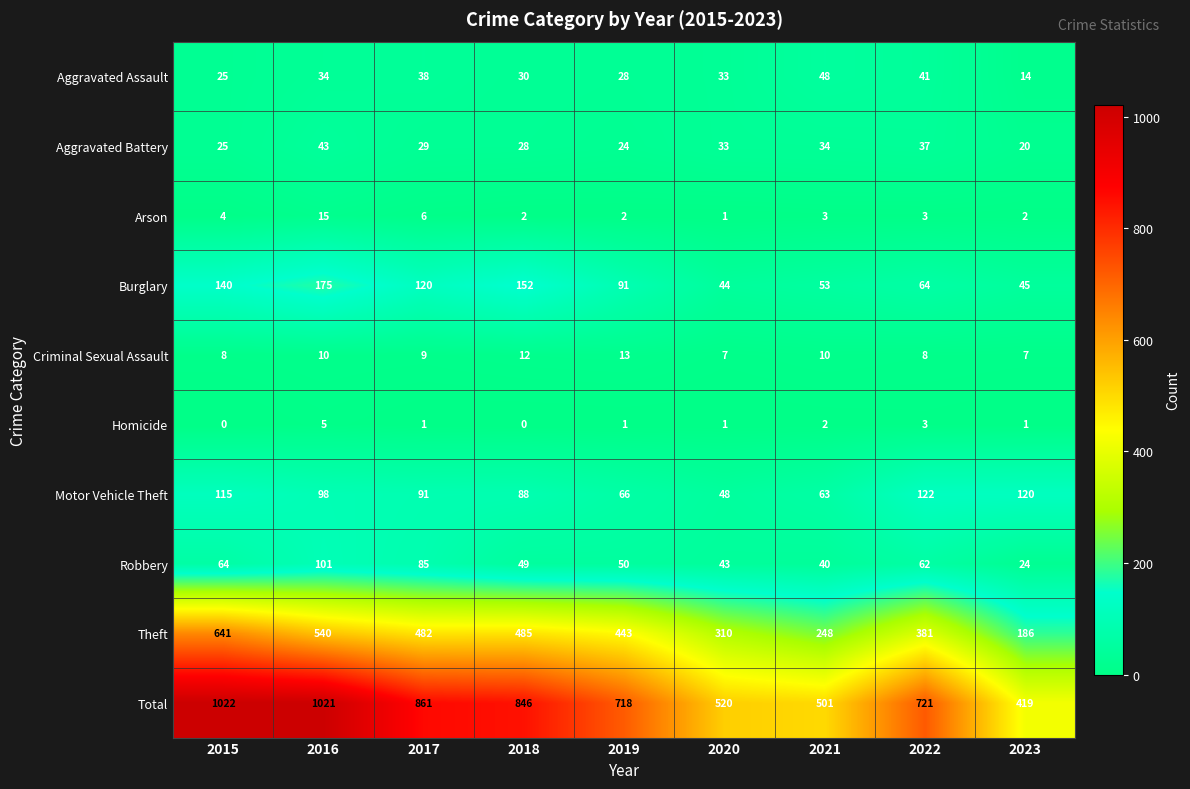

At how many categories does at least one series exceed 1018?

2